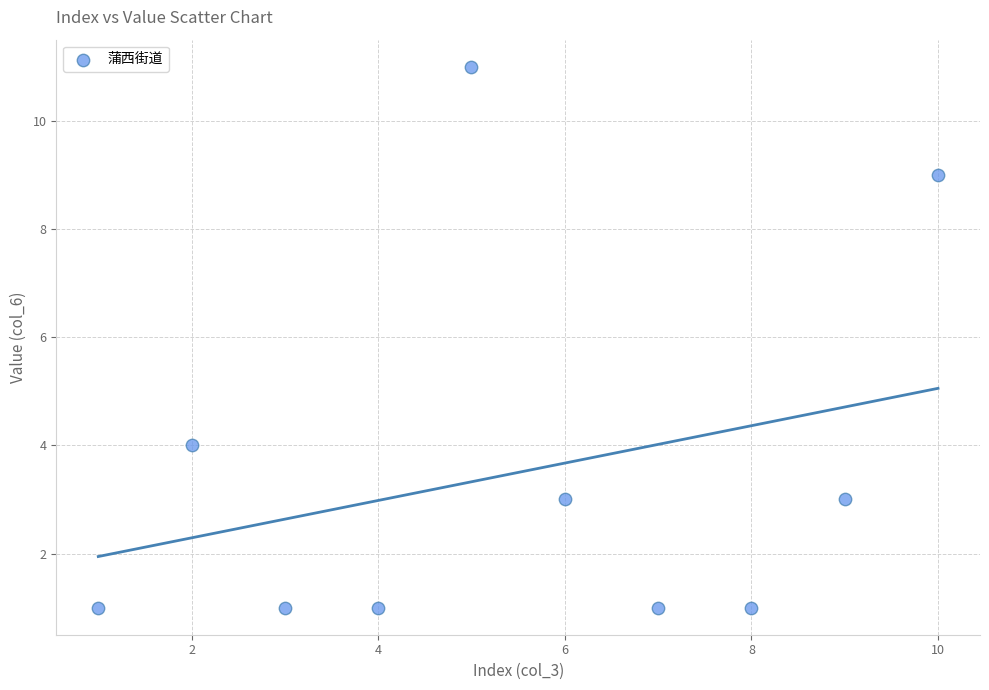

What is the average Y value?

4